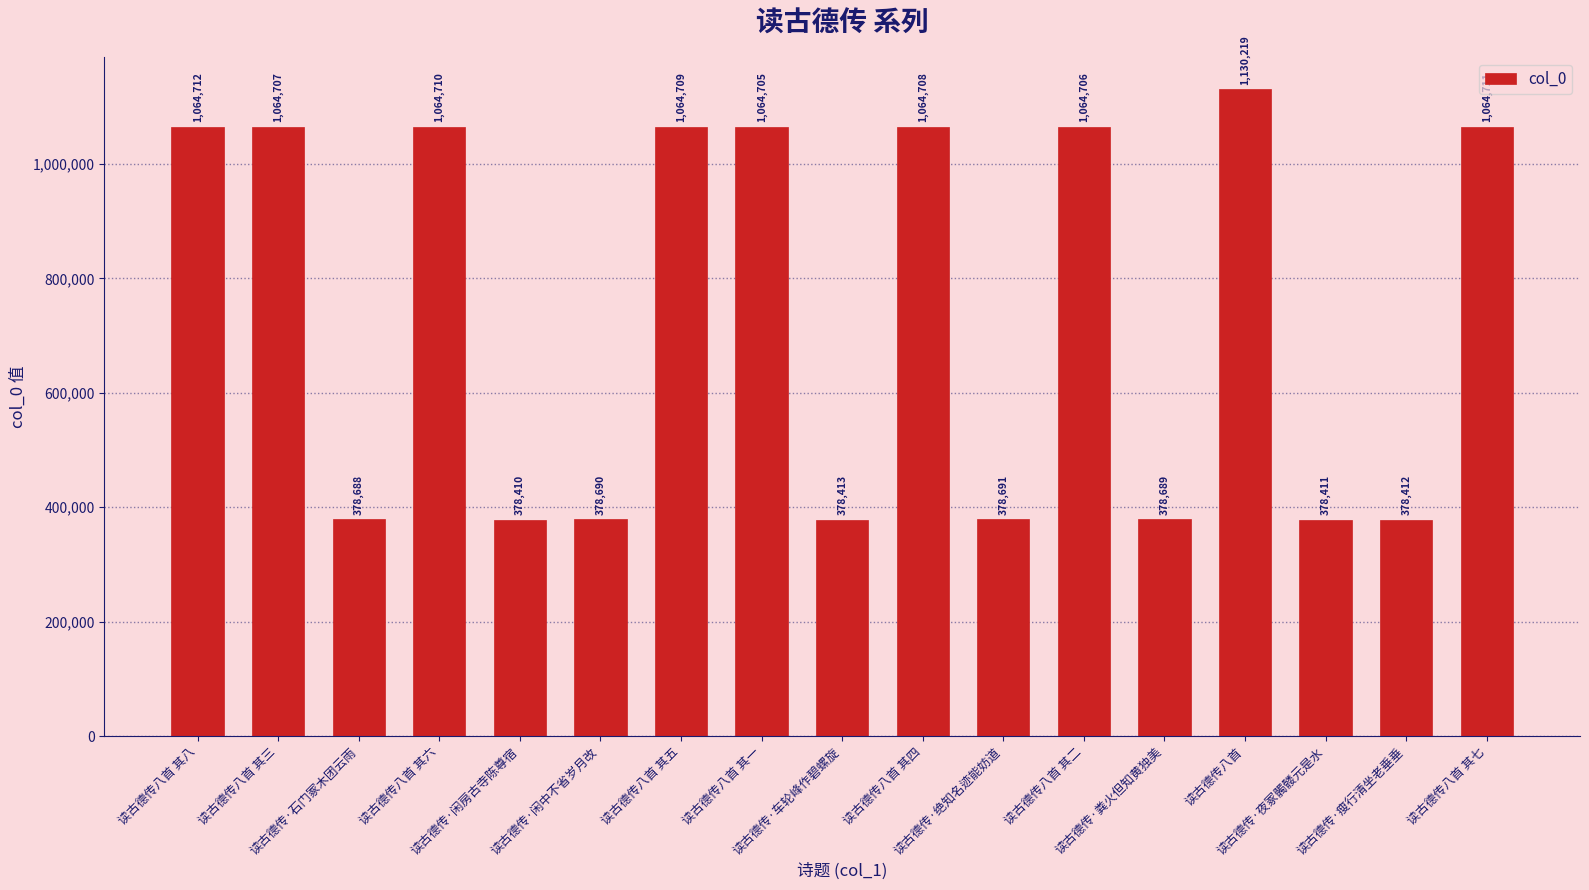

What is the change in value from 读古德传·绝知名迹能妨道 to 读古德传八首?

+751528